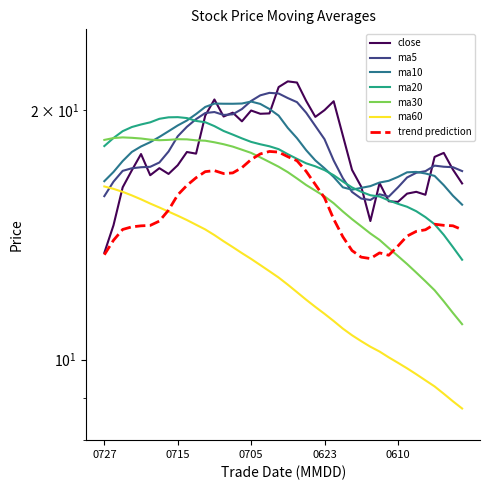

What is the sum of all ma10 values?

717.1